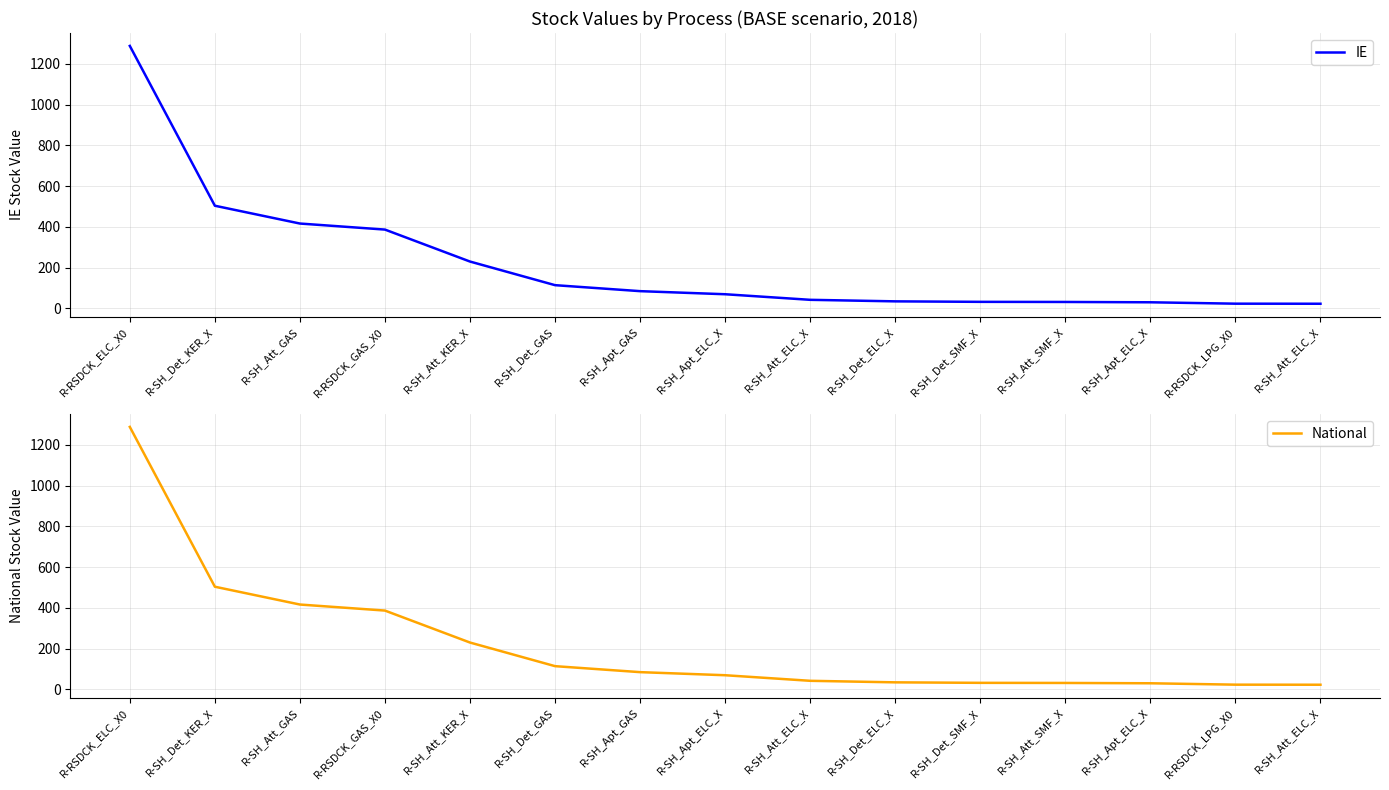

True or false: IE and National cross at least once.

False